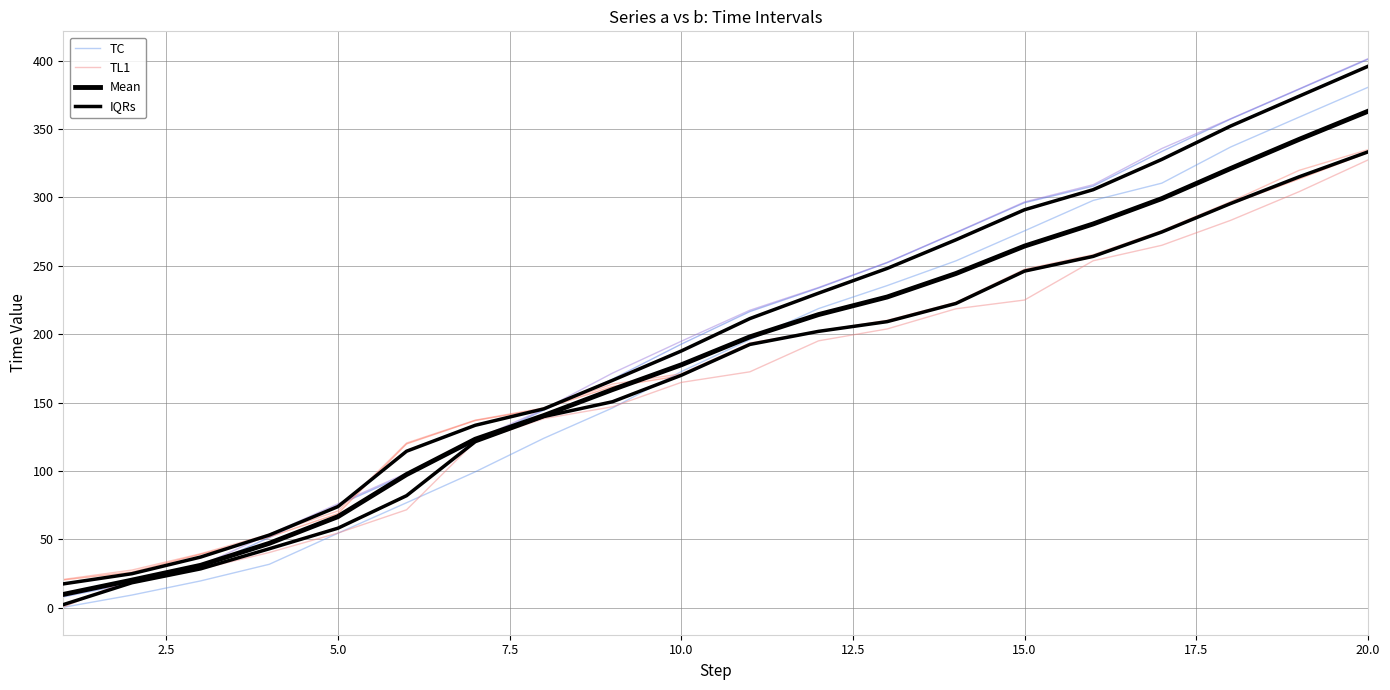

Is this an area chart (filled region under the line)?

No